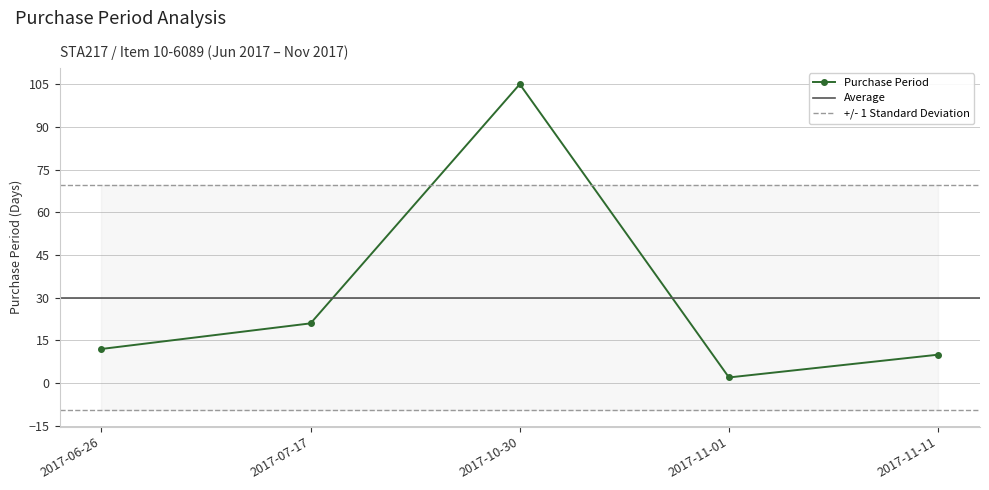

What is the sum of all values?

150